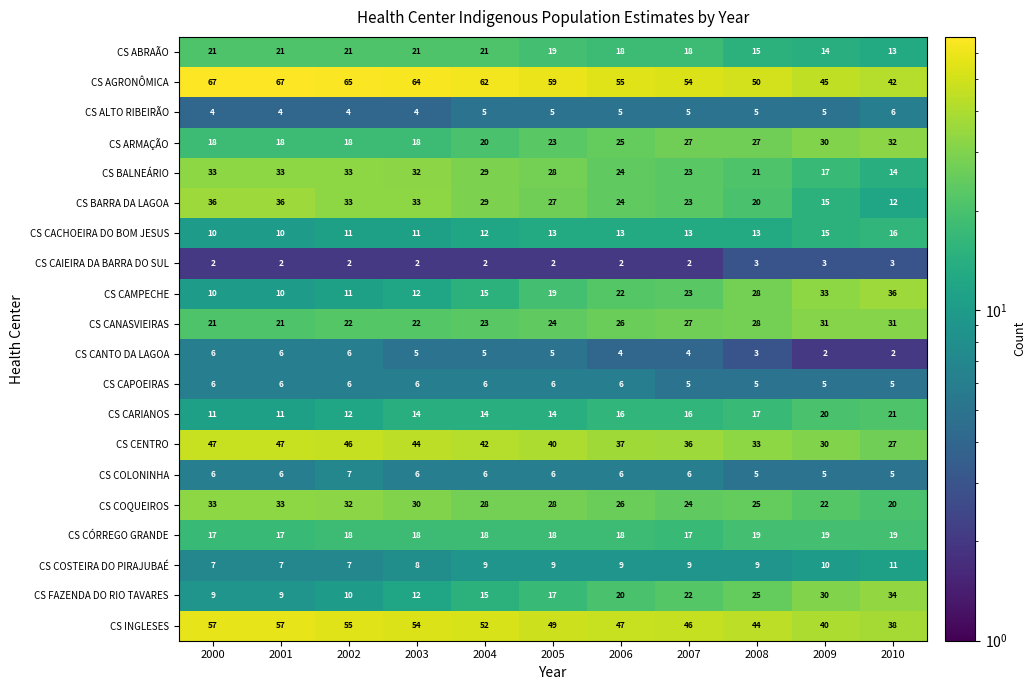

What is the maximum value for CS BARRA DA LAGOA?

36